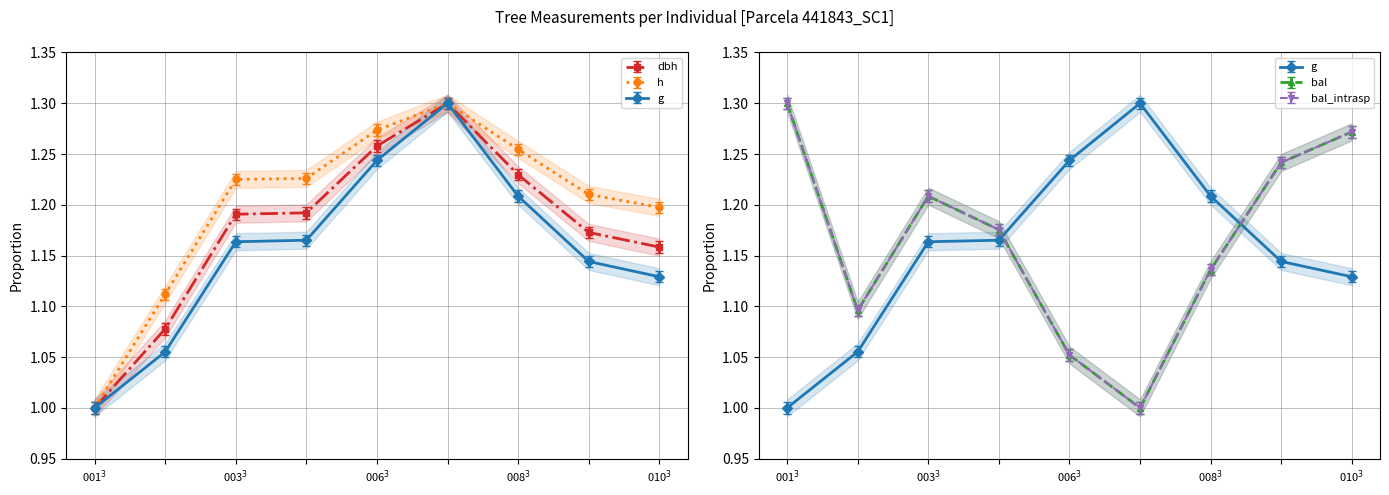

The bal_intrasp series shows 1.2 at 441843009. True or false?

True